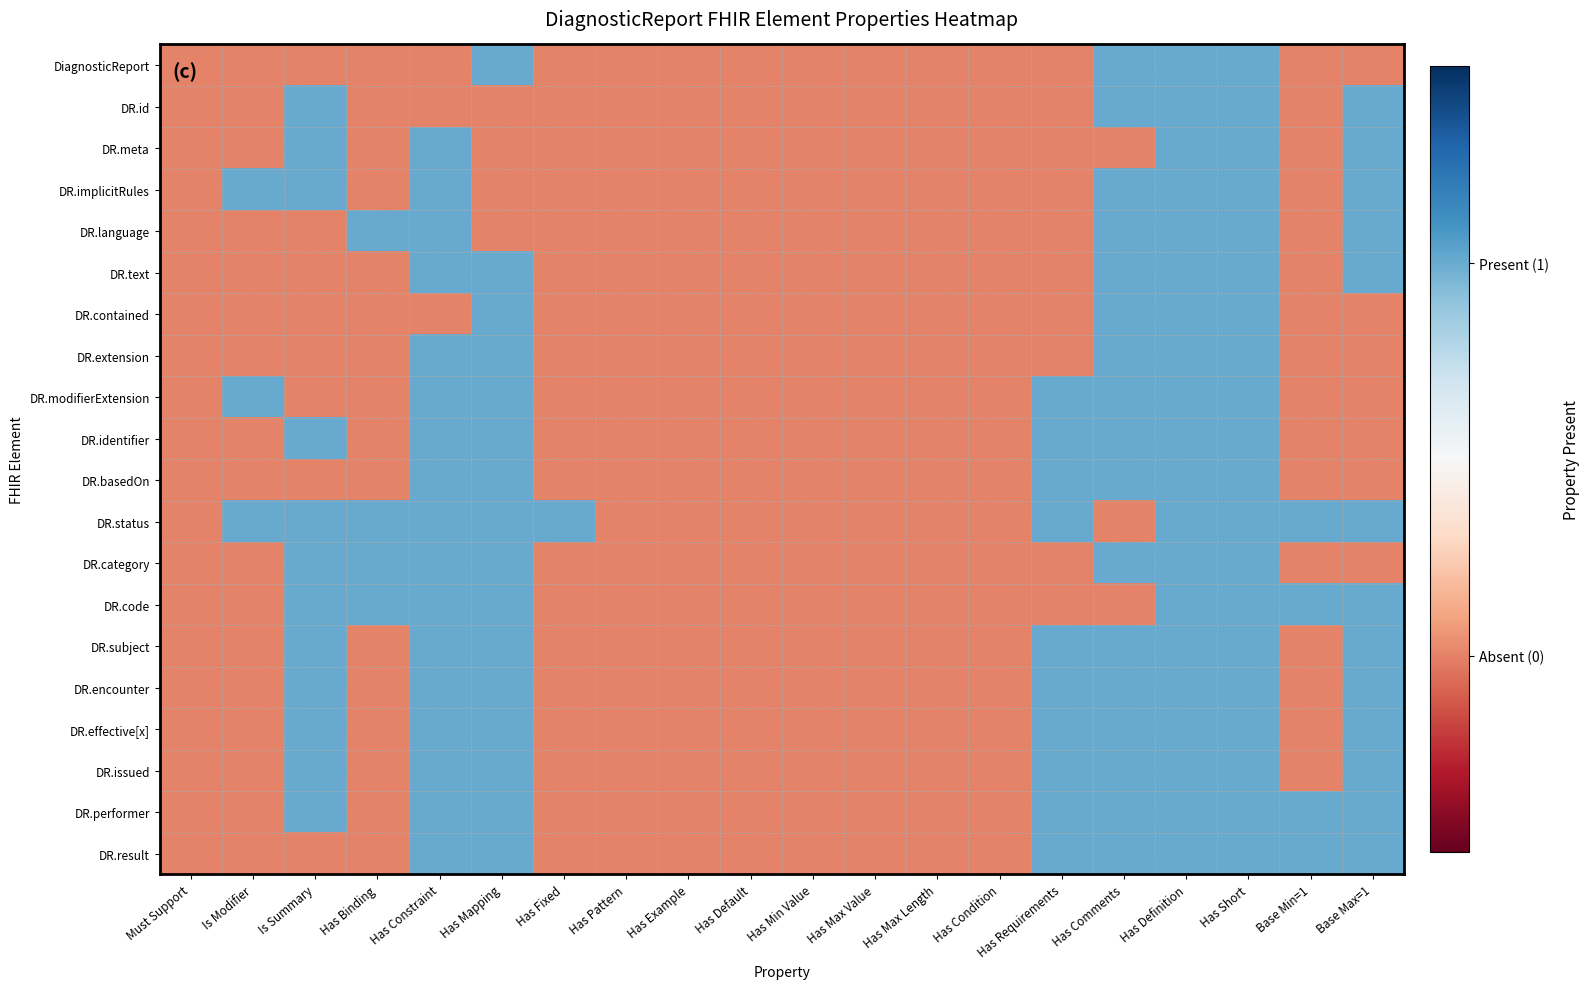

What is the spread (max minus min) of values at Has Constraint?

1